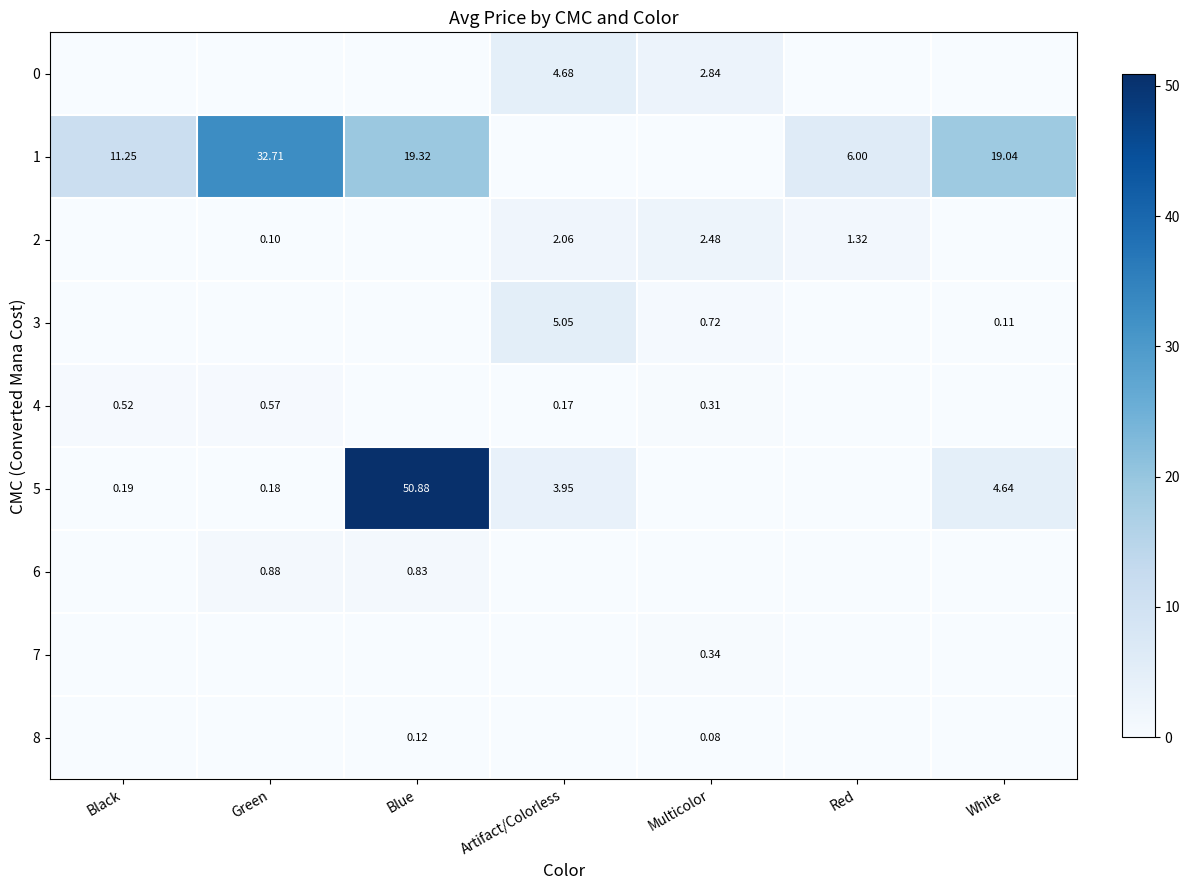

List the series in order of their peak value, lowest first.

8, 7, 4, 6, 2, 0, 3, 1, 5